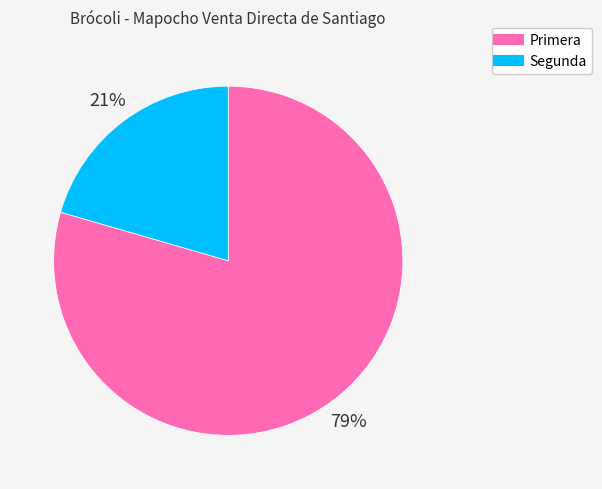

Between Segunda and Primera, which is larger?

Primera